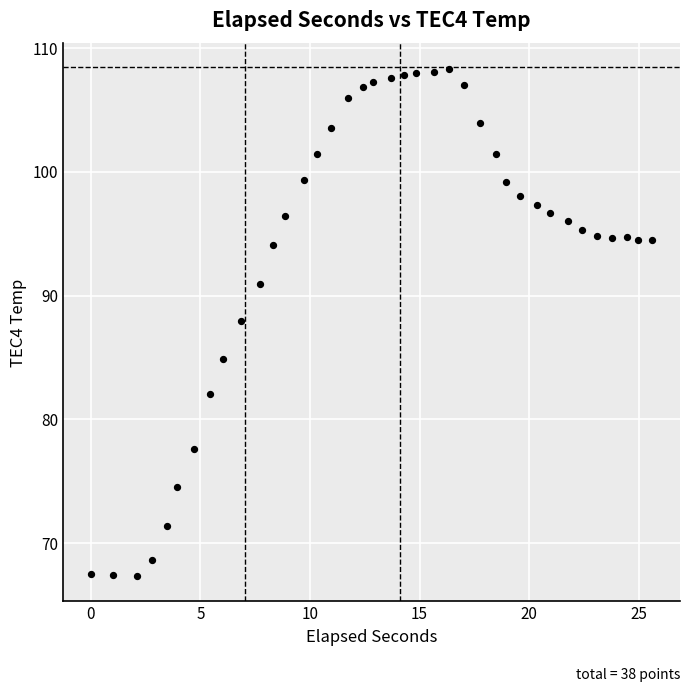

What Y value in the scatter plot is closest to 87?

88.0